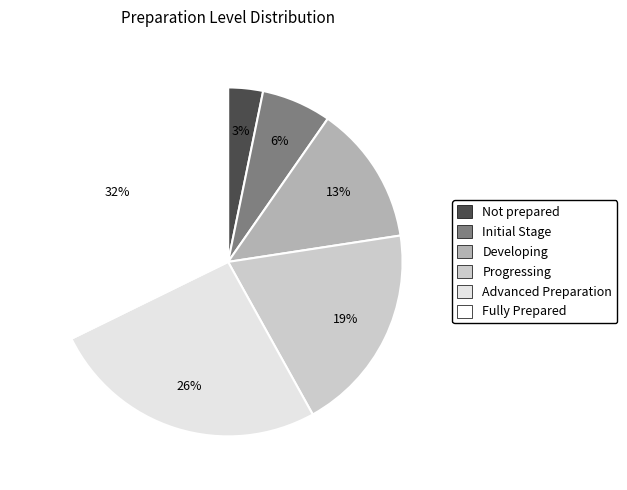

To the nearest percent, what is the difference between the Developing and Progressing slice percentages?

6%